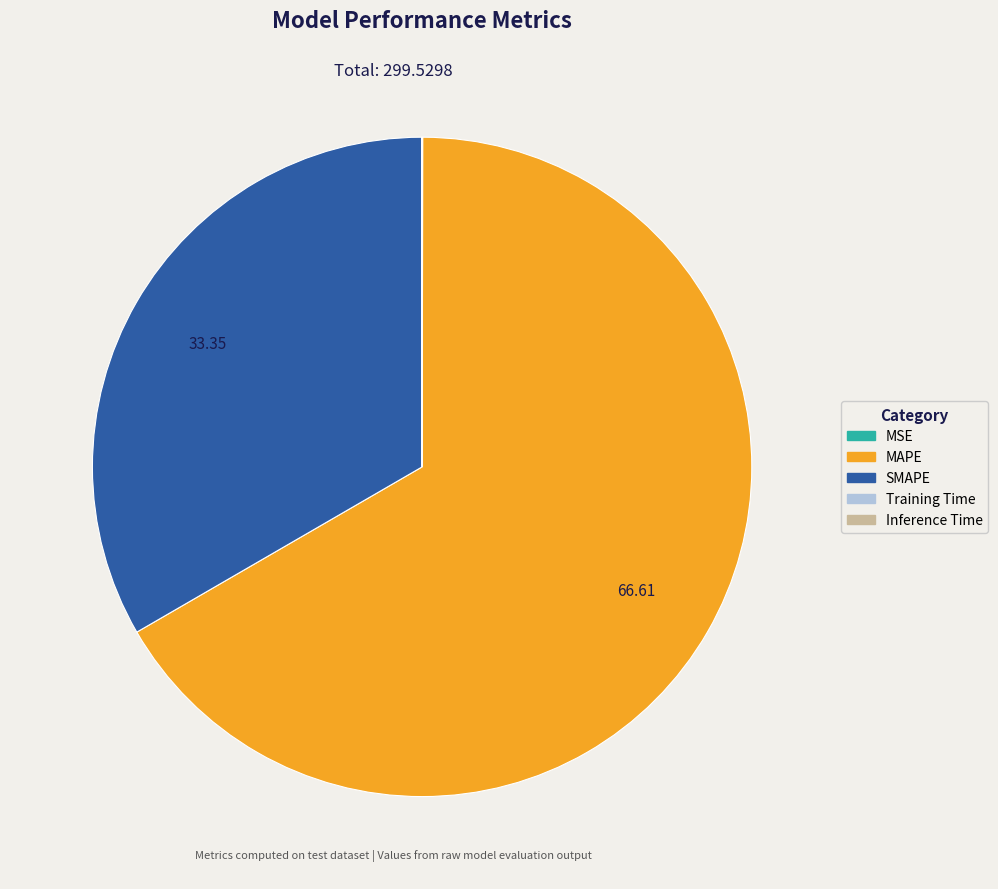

Is it true that SMAPE is 41% of the pie?

False